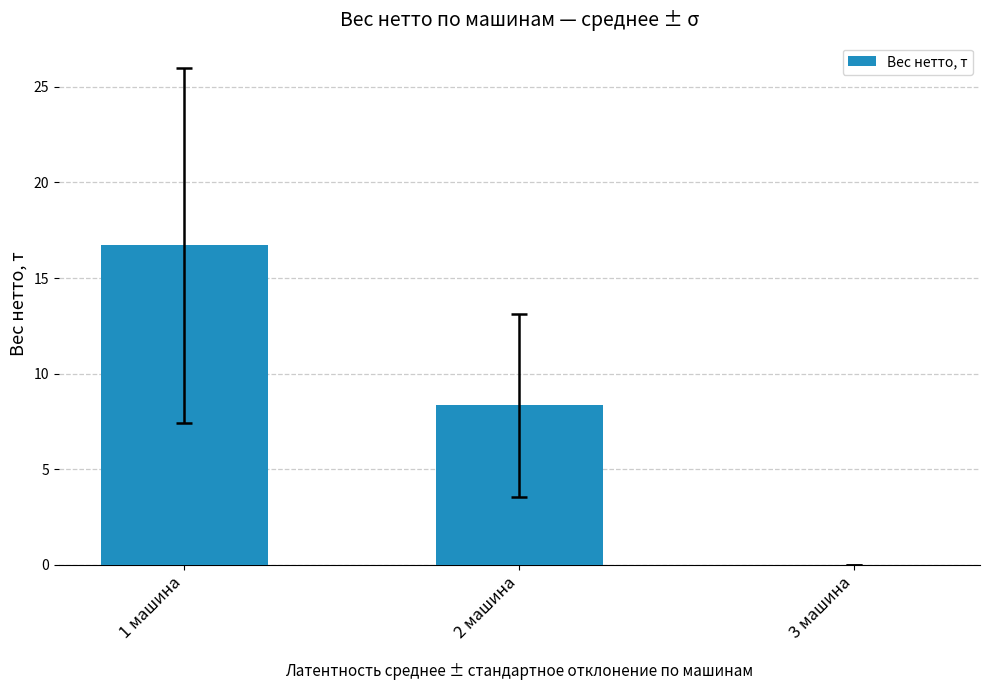

What is the greatest value displayed?

16.7